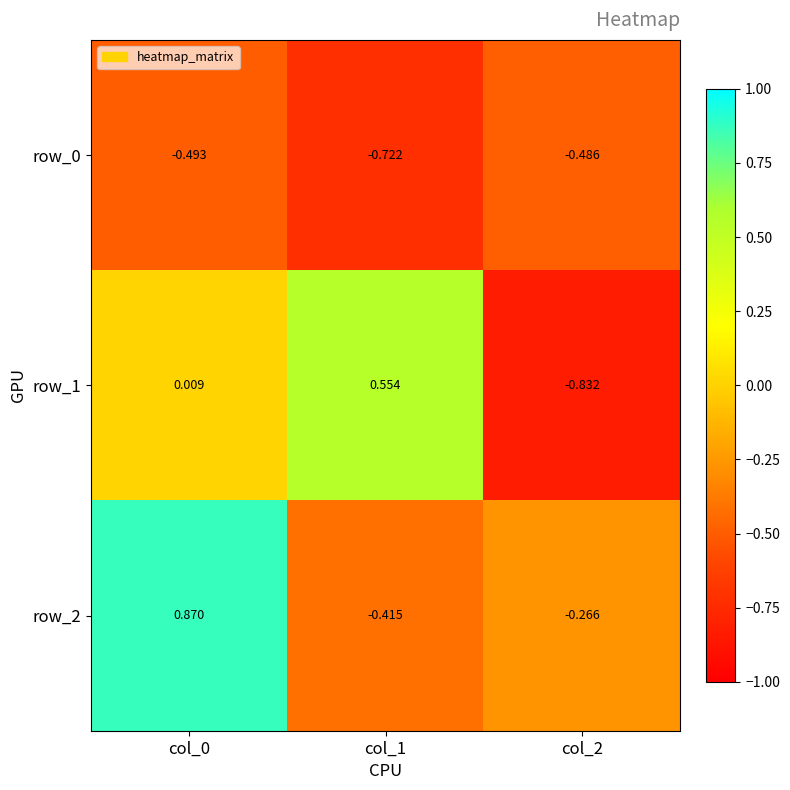

Which series changed the most between col_0 and col_2?

row_2